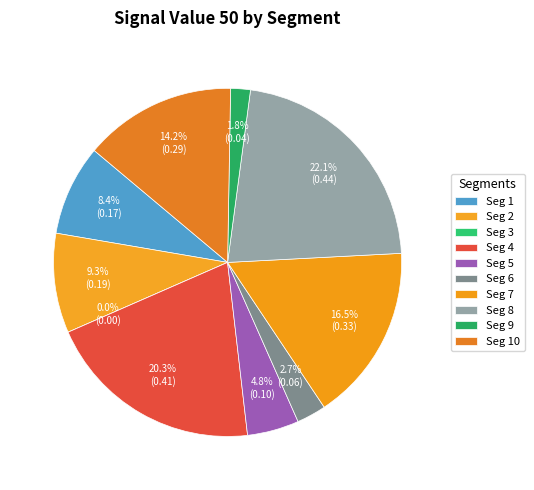

How much of the chart is everything except signal segment 4?

79.7%